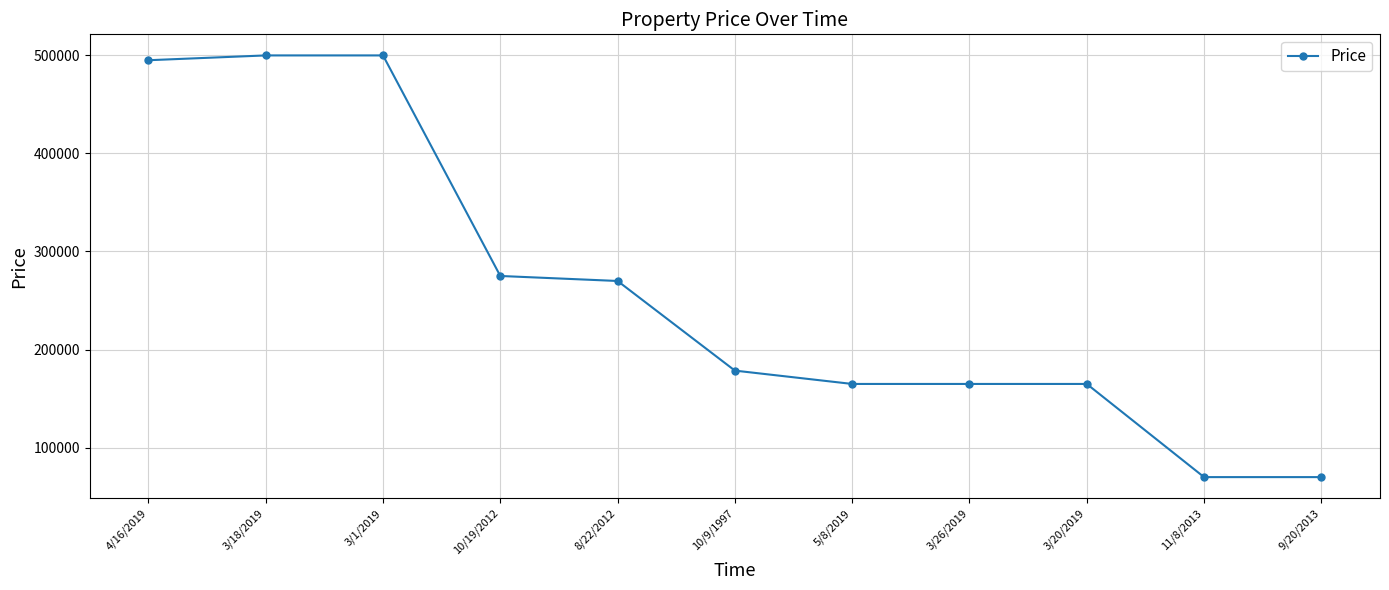

What value does the data have at 3/26/2019?

164900